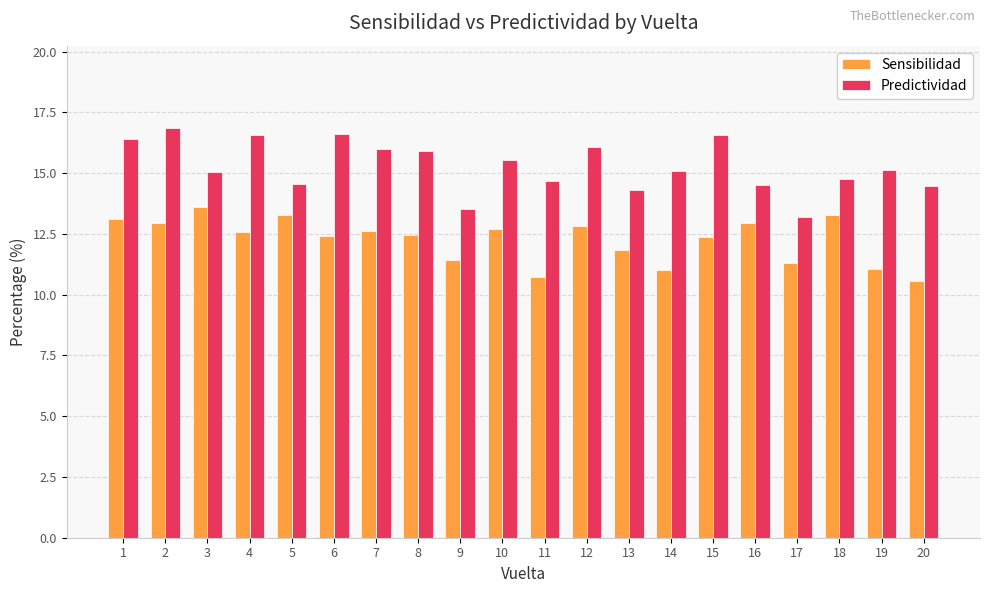

The value of Sensibilidad at 9 is 15.0. True or false?

False